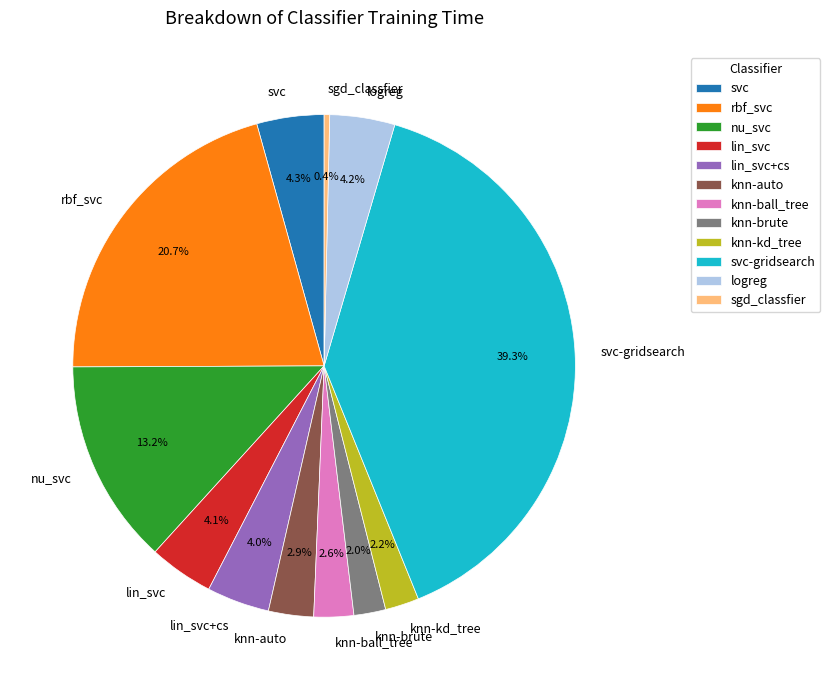

To the nearest percent, what portion does svc represent?

4%